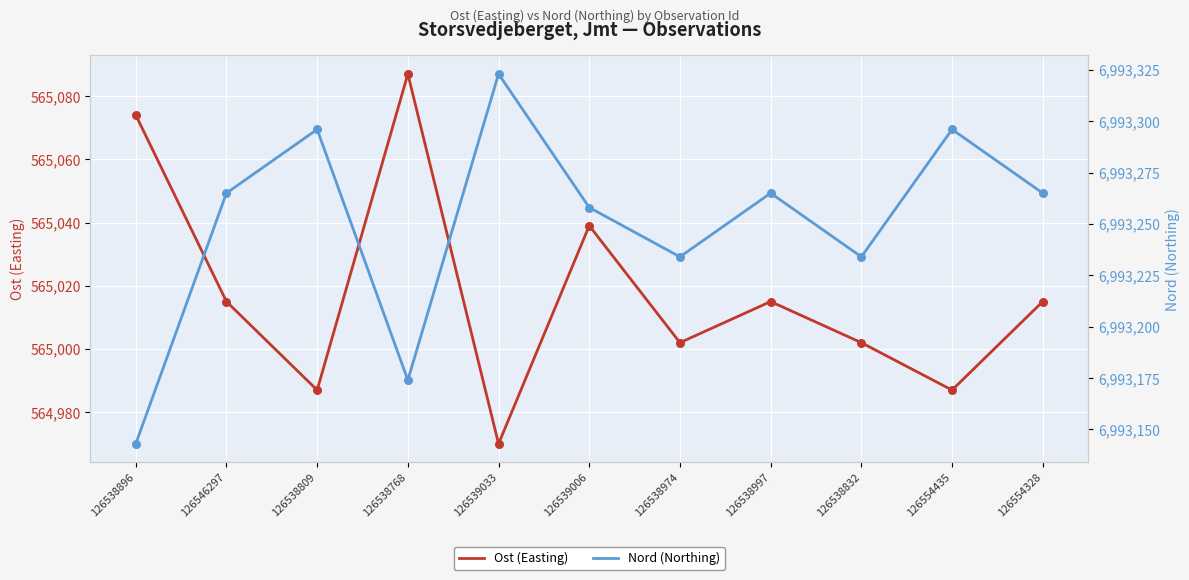

Which series reaches the maximum Y coordinate?

Nord (Northing)